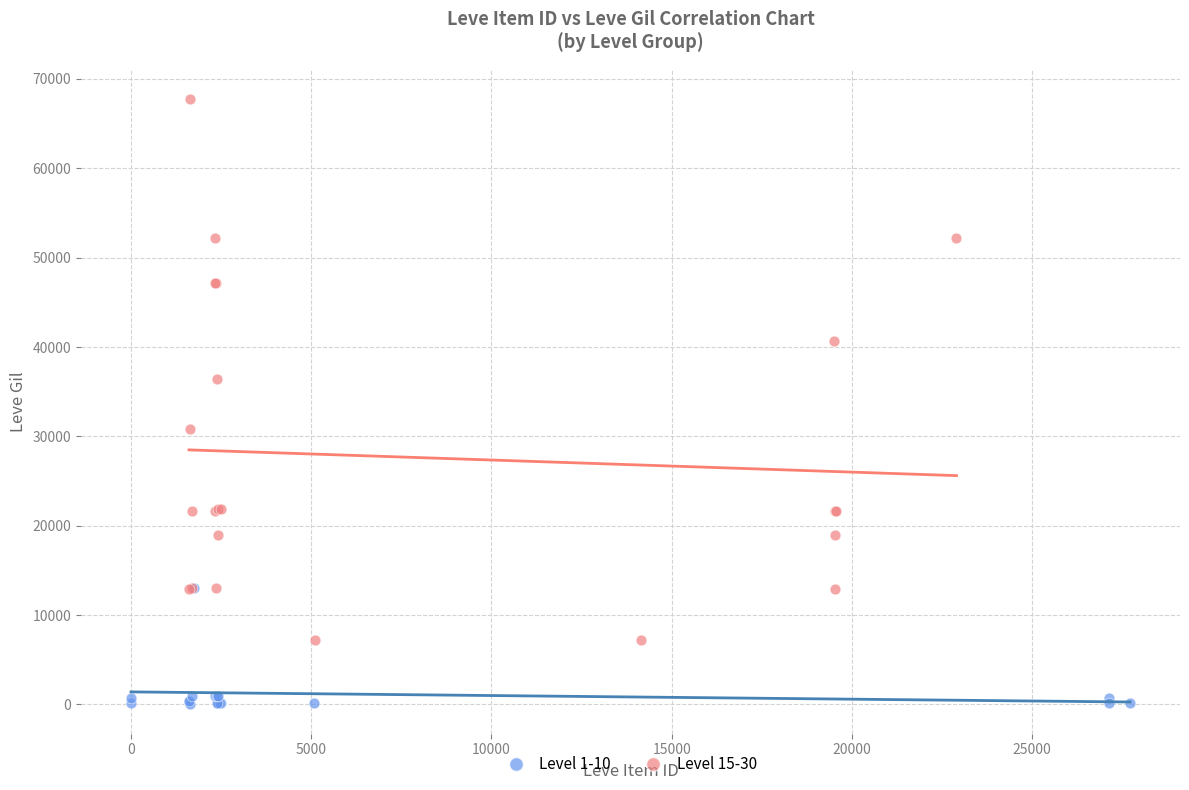

What are all the series names shown in the legend?

Level 1-10, Level 15-30